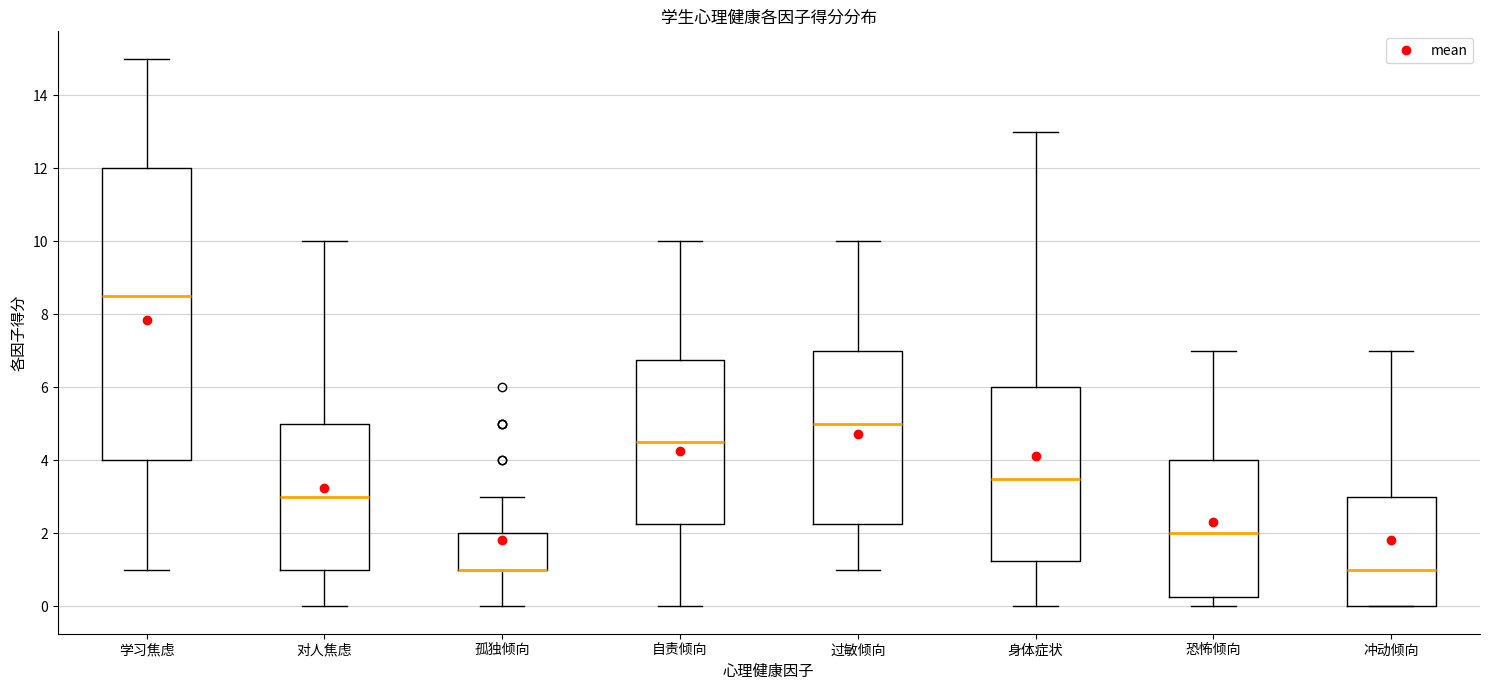

Reading left to right, read every box against the y-axis: the position of its median line, the range the box covers, and the ends of its whiskers. The values are not printed on the chart, so give them approximately, as read against the axis.

学习焦虑: median 8.6, box 4.0 to 12.0, whiskers 1.0 to 15.0
对人焦虑: median 3.0, box 1.0 to 5.0, whiskers 0.0 to 10.0
孤独倾向: median 1.0 (drawn on the box's lower edge), box 1.0 to 2.0, whiskers 0.0 to 3.0
自责倾向: median 4.6, box 2.2 to 6.8, whiskers 0.0 to 10.0
过敏倾向: median 5.0, box 2.2 to 7.0, whiskers 1.0 to 10.0
身体症状: median 3.6, box 1.2 to 6.0, whiskers 0.0 to 13.0
恐怖倾向: median 2.0, box 0.2 to 4.0, whiskers 0.0 to 7.0
冲动倾向: median 1.0, box 0.0 to 3.0, whiskers 0.0 to 7.0